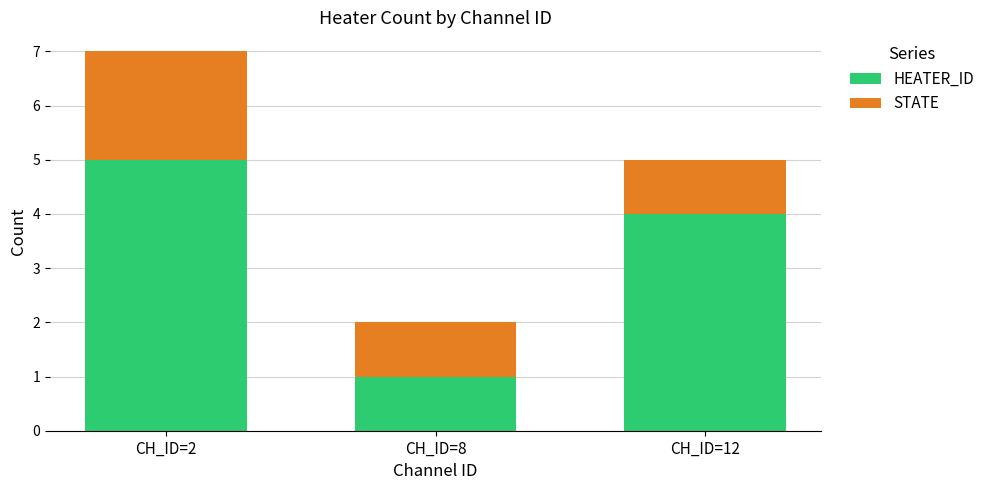

Are the bars grouped side by side (vs. stacked)?

No